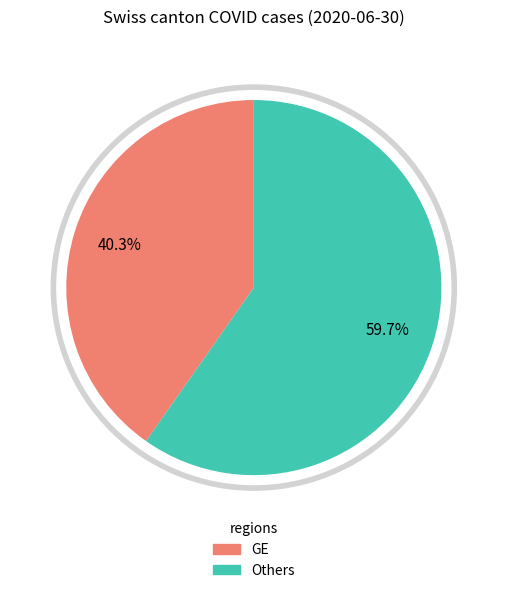

Is there a majority slice in this chart?

No